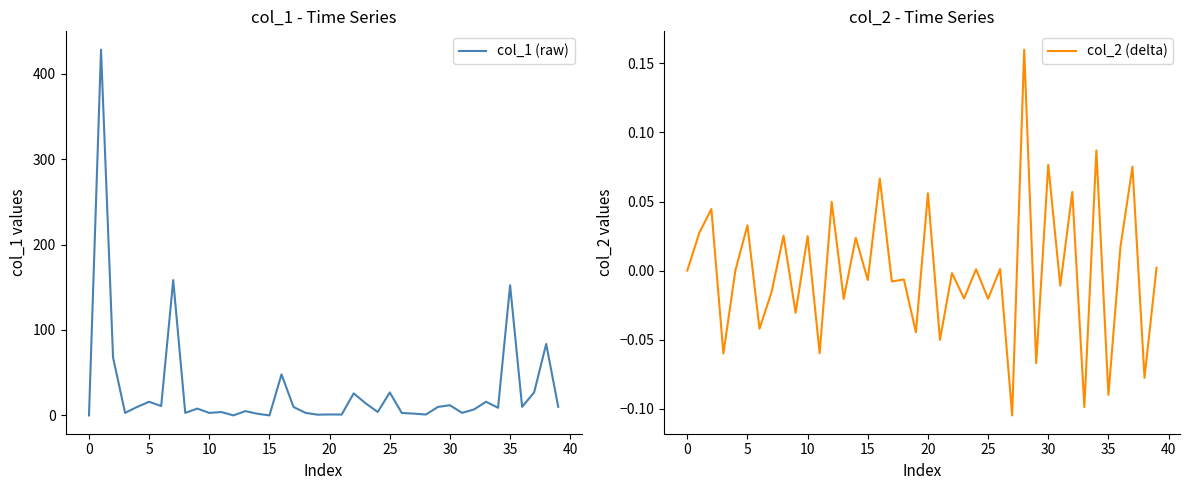

Which has a higher value, 39 or 34?

39